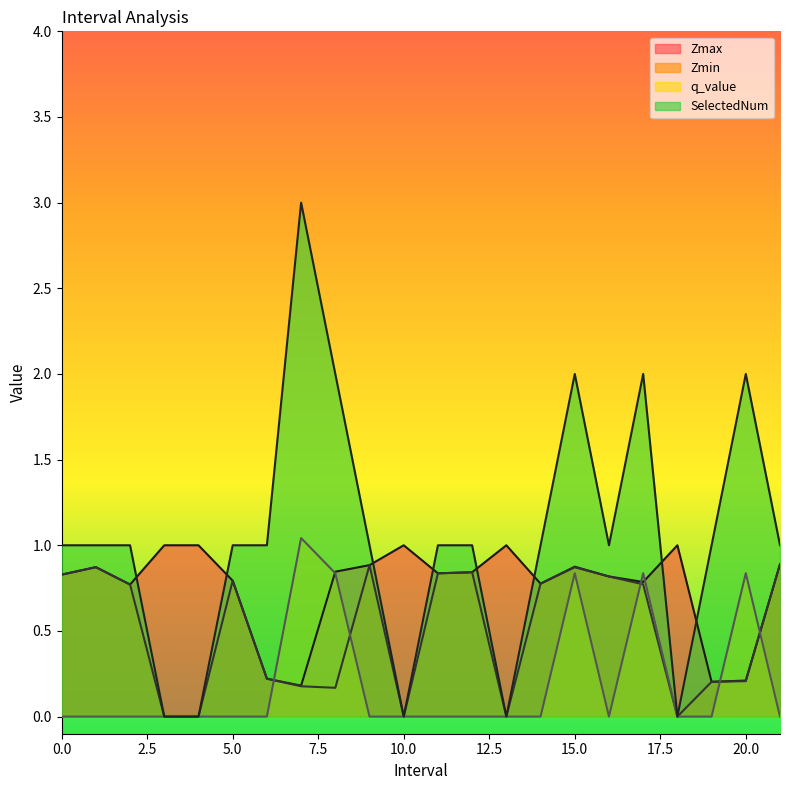

Reading left to right, extract all data points from this chart.

Zmax: 0.8	0.9	0.8	1.0	1.0	0.8	0.2	0.2	0.8	0.9	1.0	0.8	0.8	1.0	0.8	0.9	0.8	0.8	1.0	0.2	0.2	0.9
Zmin: 0.8	0.9	0.8	0.0	0.0	0.8	0.2	0.2	0.2	0.9	0.0	0.8	0.8	0.0	0.8	0.9	0.8	0.8	0.0	0.2	0.2	0.9
q_value: -0.0	-0.0	-0.0	0.0	0.0	-0.0	-0.0	1.0	0.8	-0.0	0.0	-0.0	-0.0	0.0	-0.0	0.8	-0.0	0.8	0.0	-0.0	0.8	-0.0
SelectedNum: 1.0	1.0	1.0	0.0	0.0	1.0	1.0	3.0	2.0	1.0	0.0	1.0	1.0	0.0	1.0	2.0	1.0	2.0	0.0	1.0	2.0	1.0